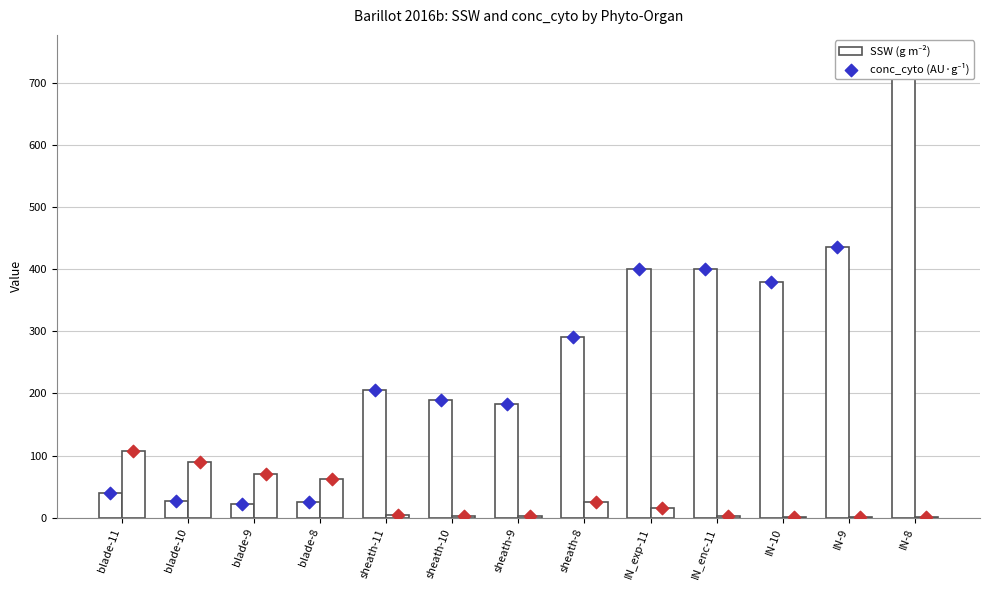

Which series contains the lowest Y value?

conc_cyto (AU.g-1)